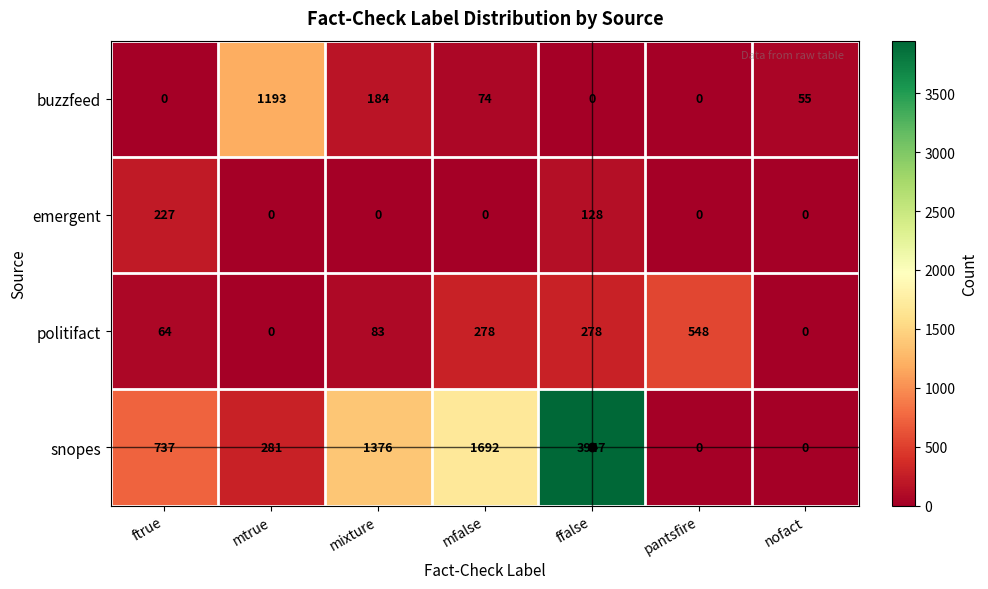

List the series in order of their peak value, highest first.

snopes, buzzfeed, politifact, emergent